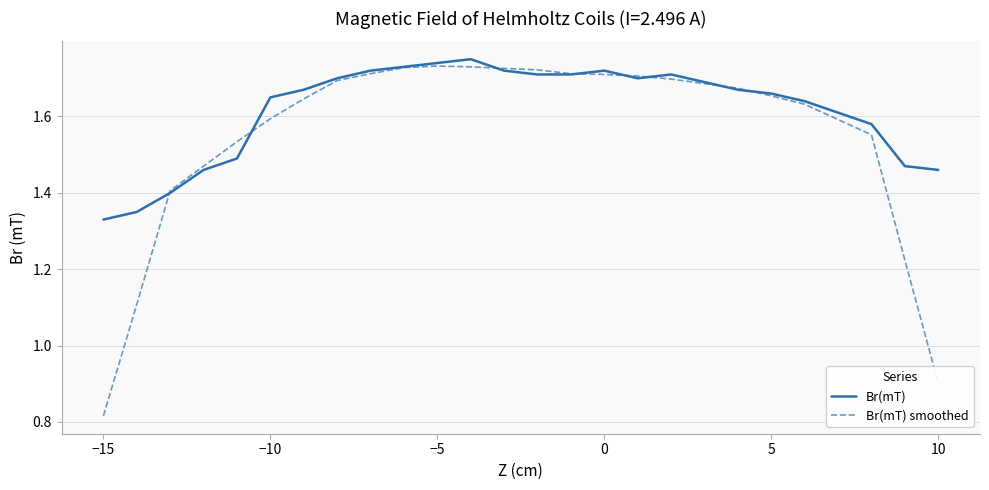

Which series has the largest total across all categories?

Br(mT)